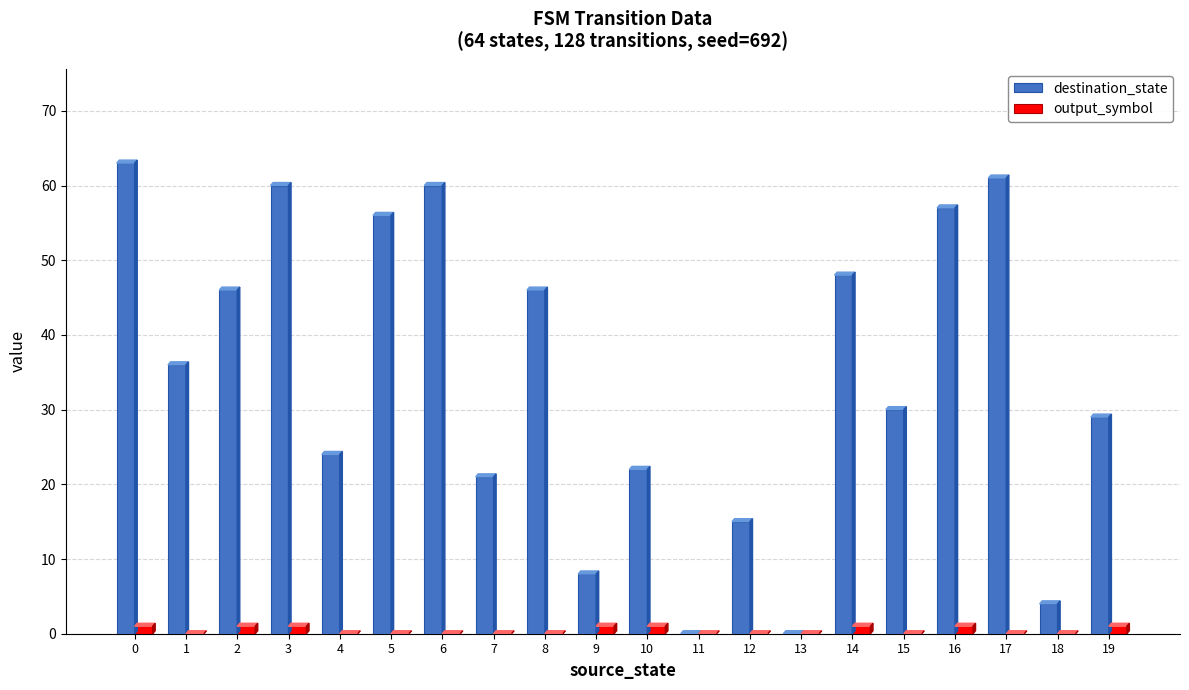

Reading left to right, transcribe all the data shown in this chart.

destination_state: 0=63	1=36	2=46	3=60	4=24	5=56	6=60	7=21	8=46	9=8	10=22	11=0	12=15	13=0	14=48	15=30	16=57	17=61	18=4	19=29
output_symbol: 0=1	1=0	2=1	3=1	4=0	5=0	6=0	7=0	8=0	9=1	10=1	11=0	12=0	13=0	14=1	15=0	16=1	17=0	18=0	19=1